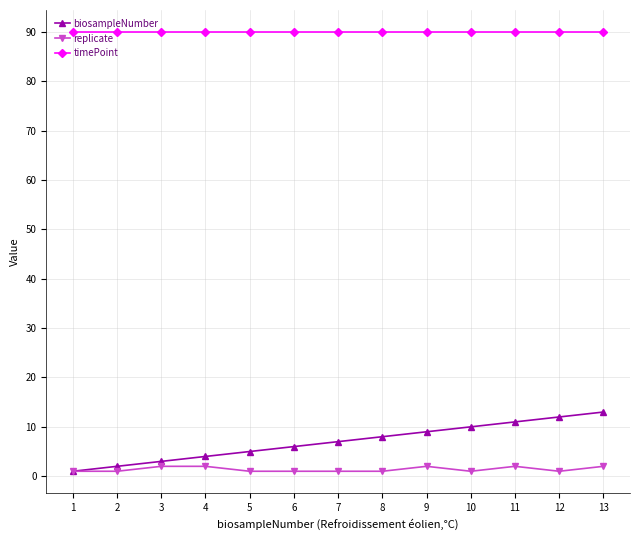

Which series has the widest spread of values?

biosampleNumber